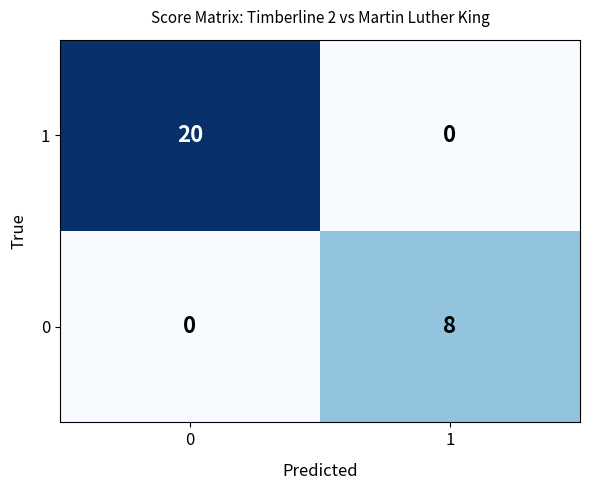

Count the number of categories in the chart.

2